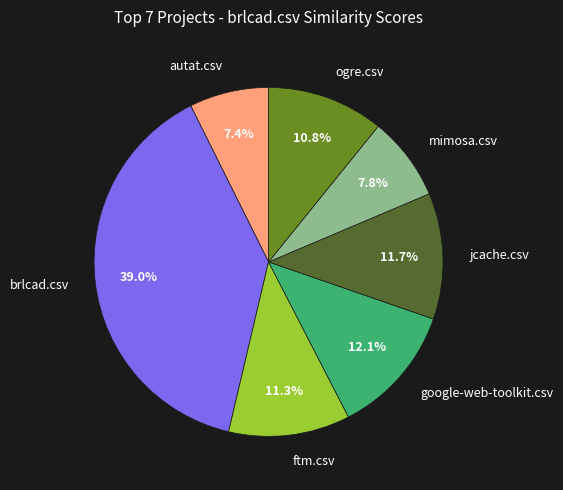

To the nearest percent, what is the difference between the largest and smallest slice percentages?

32%